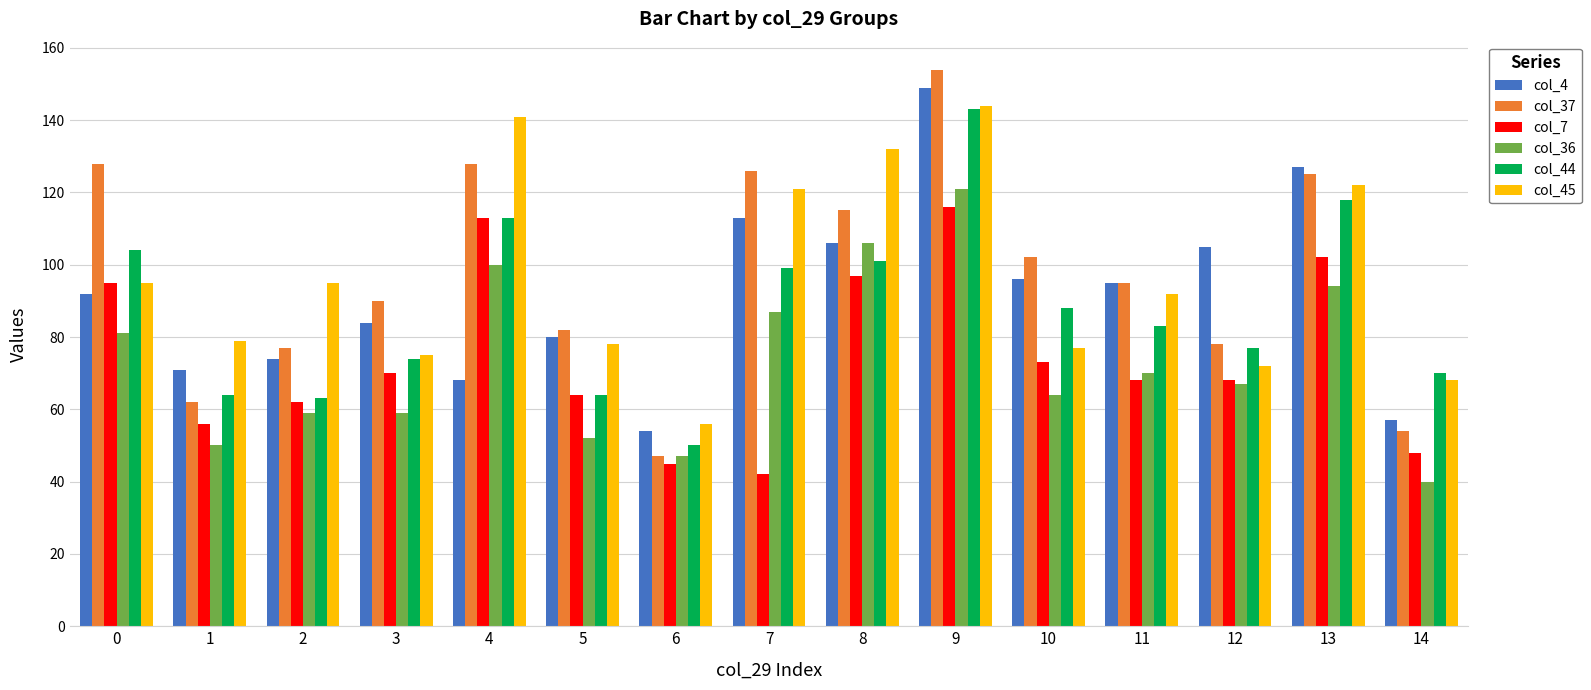

Count the number of data series in this chart.

6